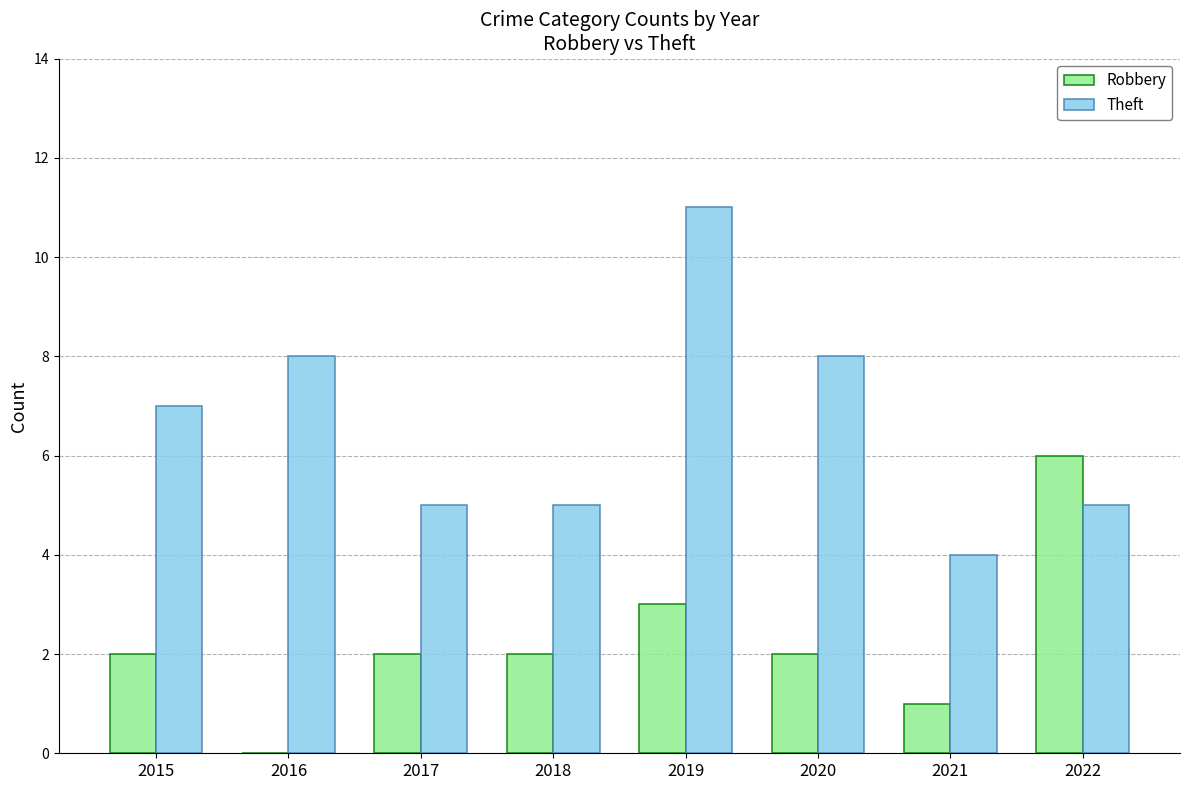

How many Theft values are between 5 and 8?

6